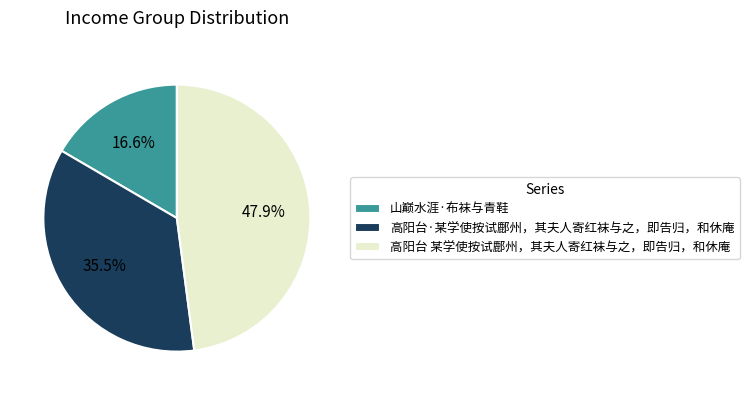

Count the number of slices in the pie.

3